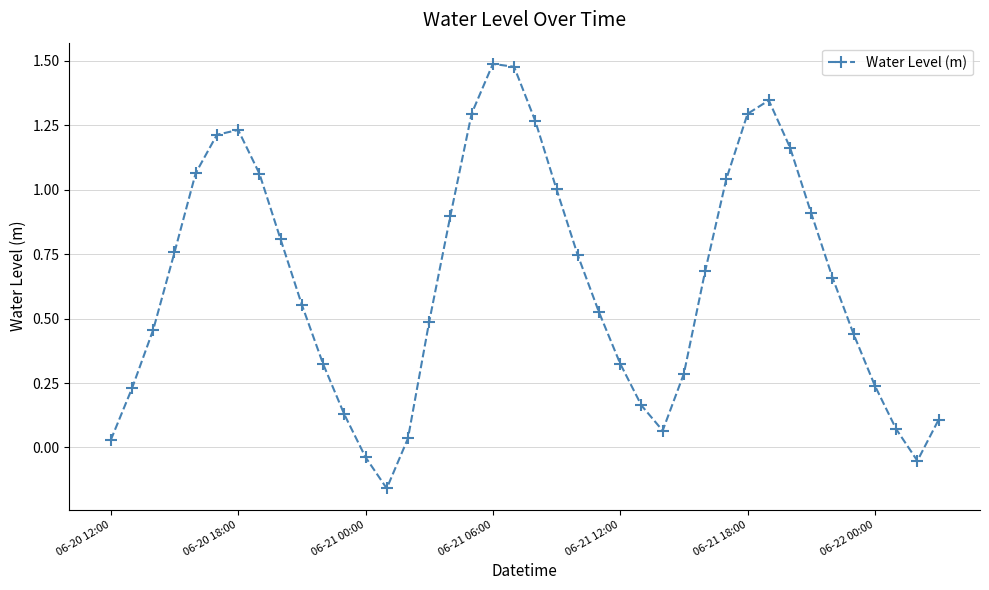

What is the sum of all values?

25.6